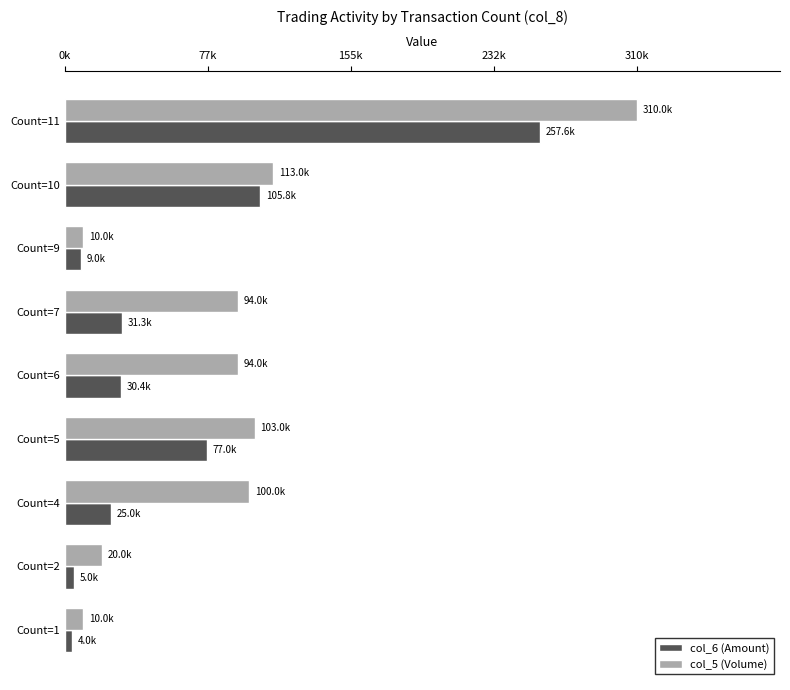

Which series has the largest range (max minus min)?

col_5 (Volume)